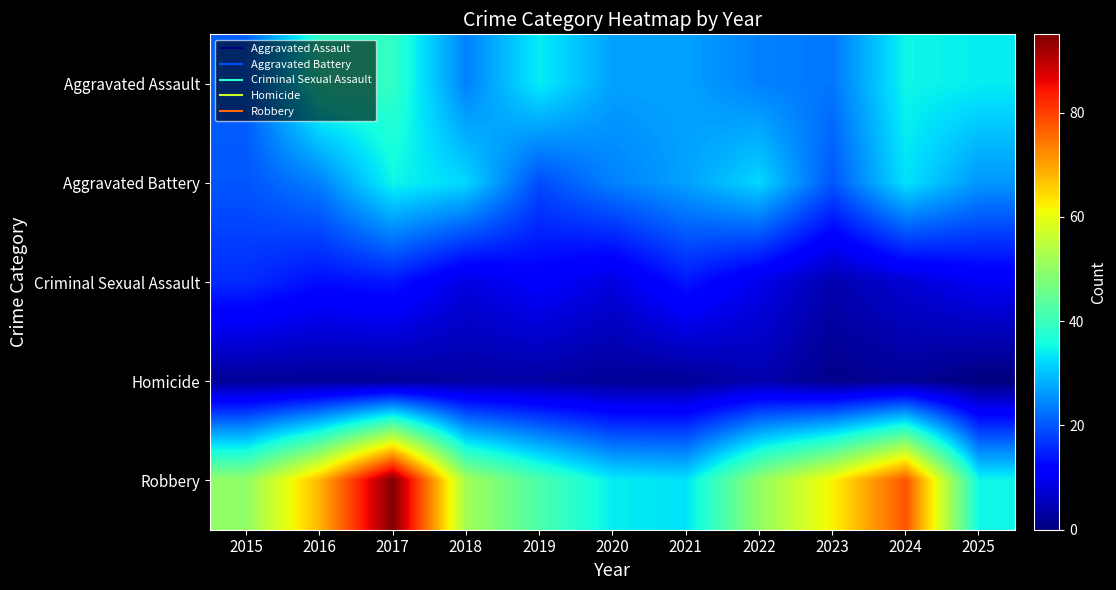

Between 2023 and 2016, which is larger?

2016